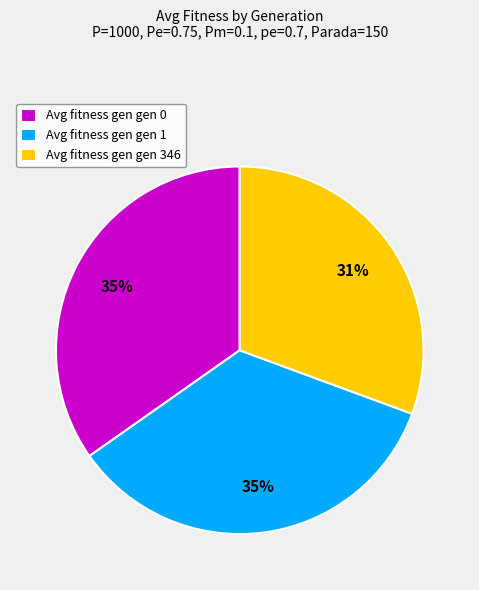

To the nearest percent, what is the average slice percentage?

33%